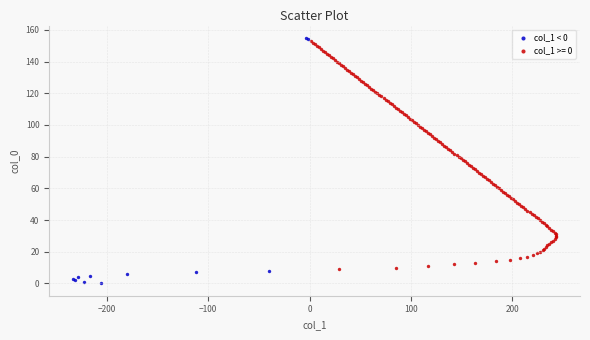

Which series has the widest spread of Y values?

col_1 < 0